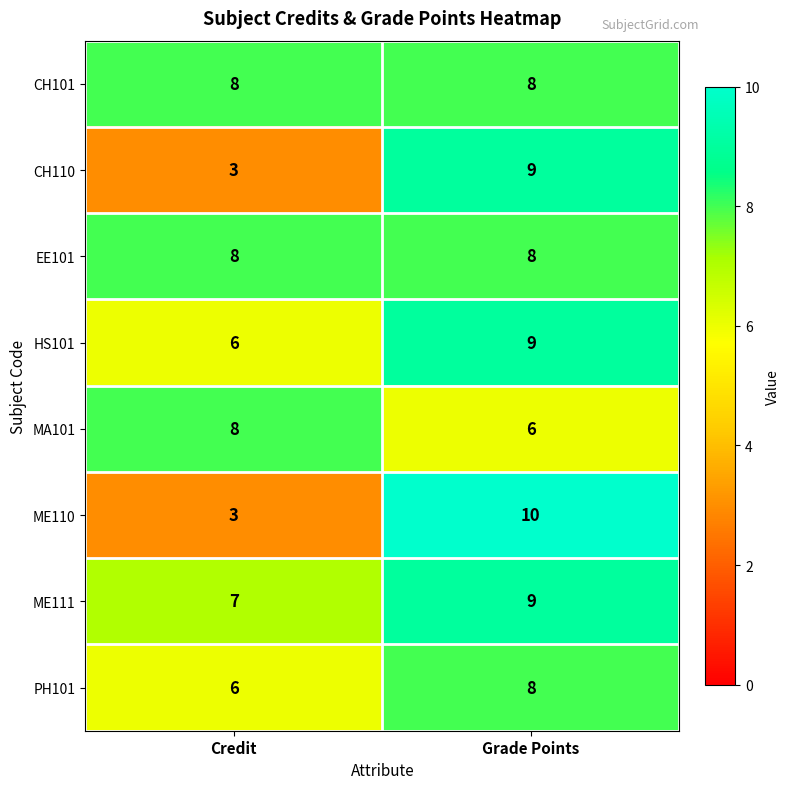

At which category is the sum across all series the highest?

Grade Points